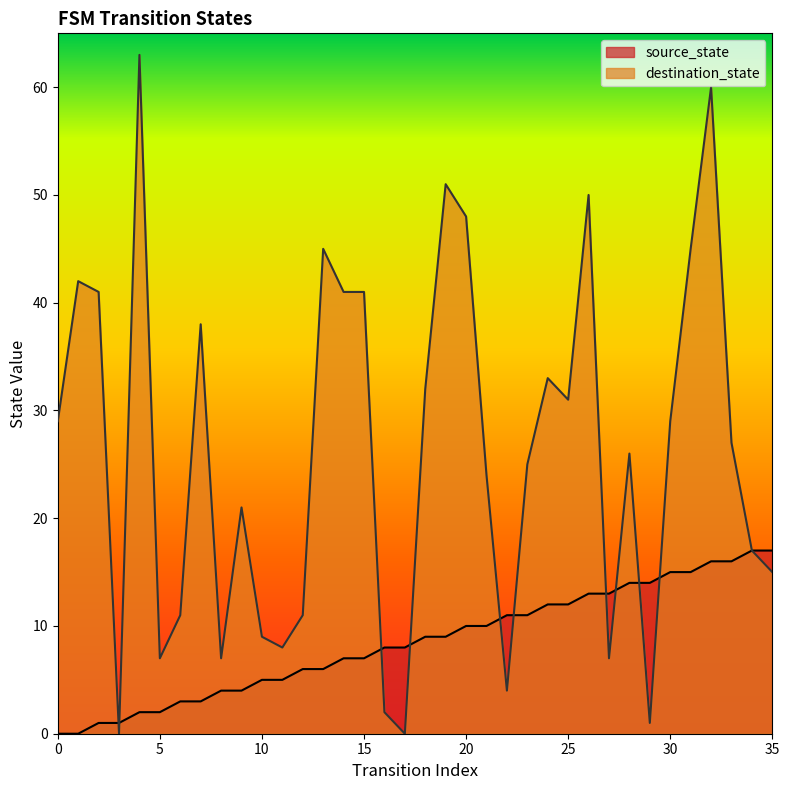

The value of source_state at 33 is 16. True or false?

True